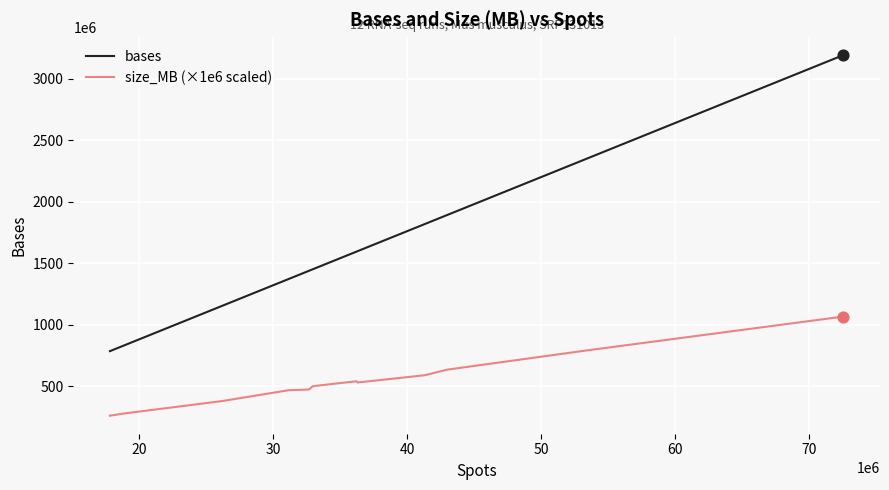

What are all the series names shown in the legend?

bases, size_MB (×1e6 scaled)